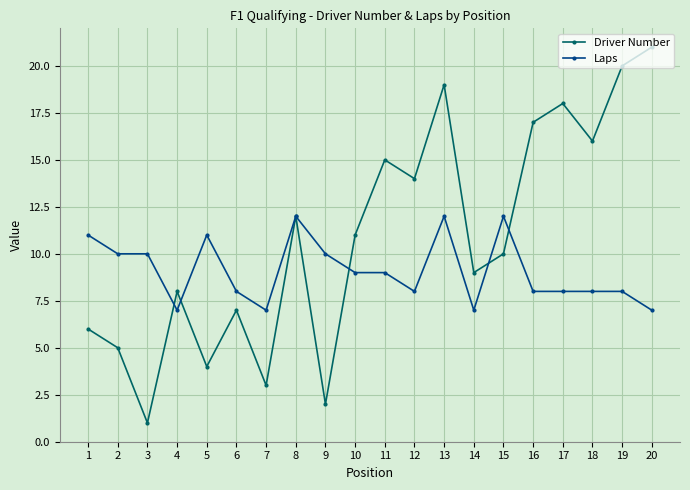

Is it true that Driver Number equals 34 at 19?

False